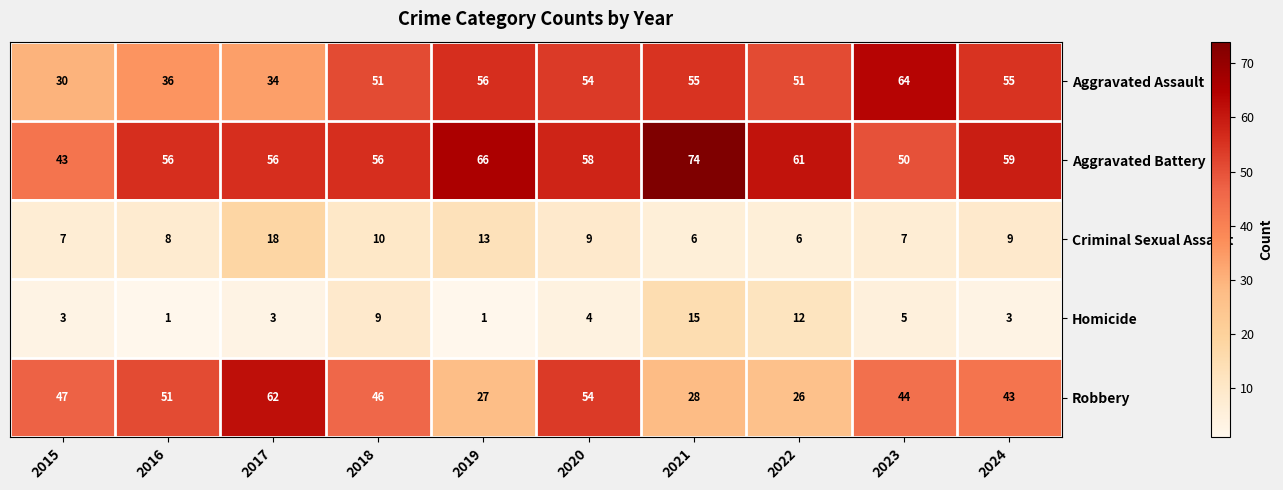

What is the minimum value for Criminal Sexual Assault?

6